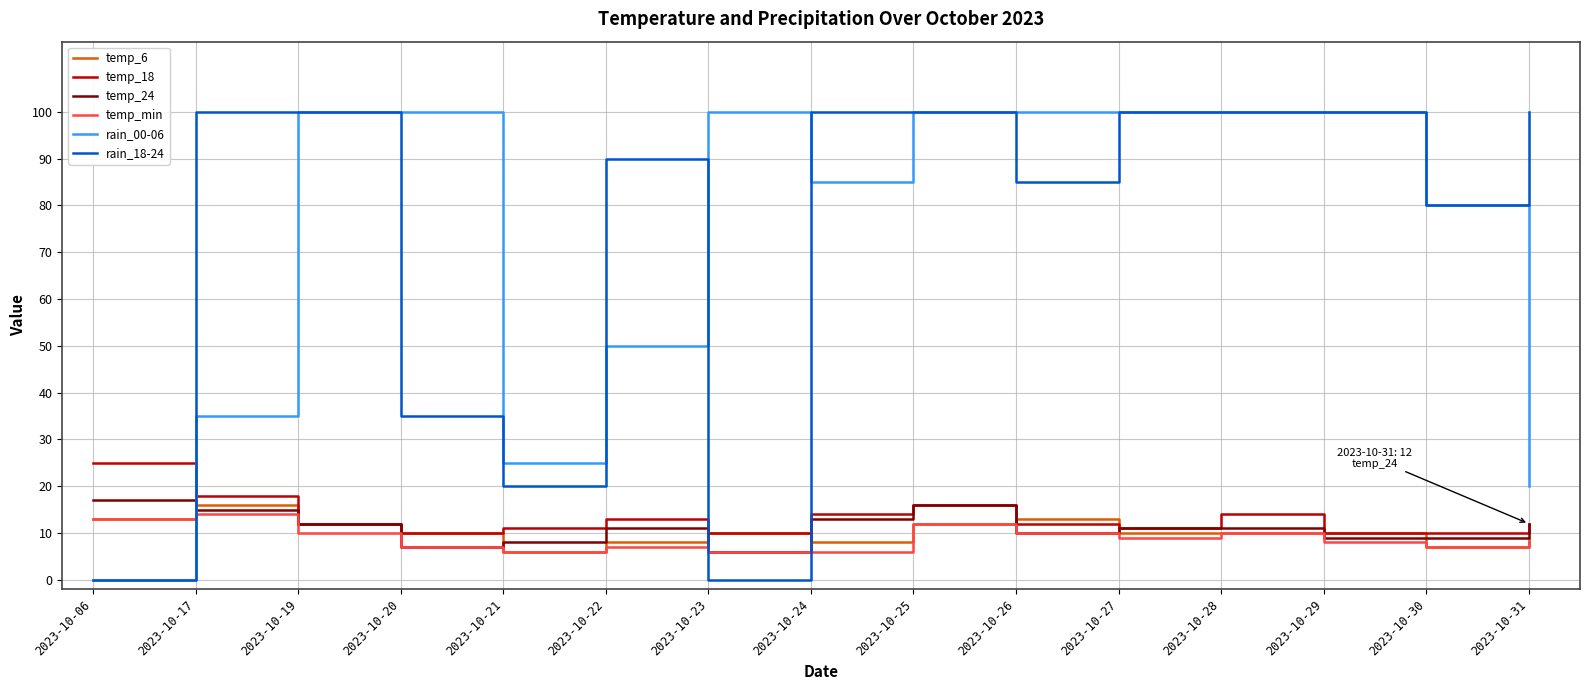

What are all the series names shown in the legend?

temp_6, temp_18, temp_24, temp_min, rain_00-06, rain_18-24